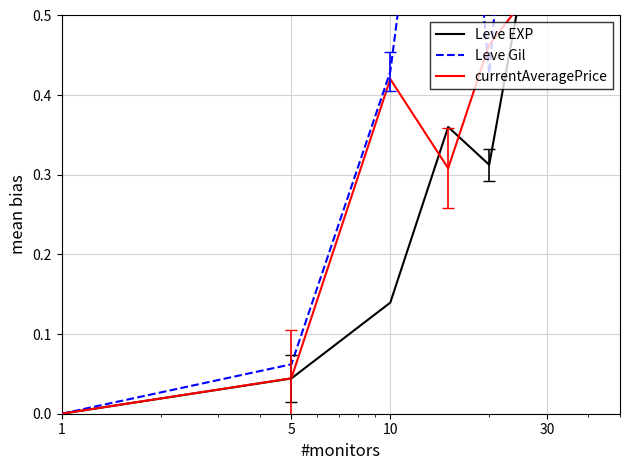

Does the chart have visible grid lines?

Yes